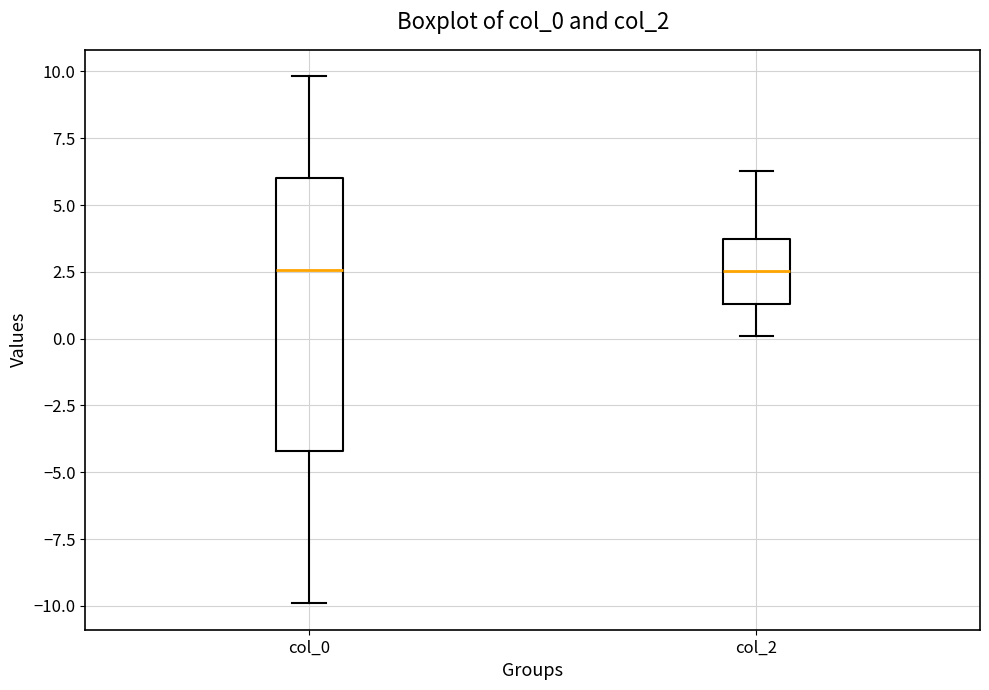

Which box is the tallest, from its lower edge to its upper edge?

col_0